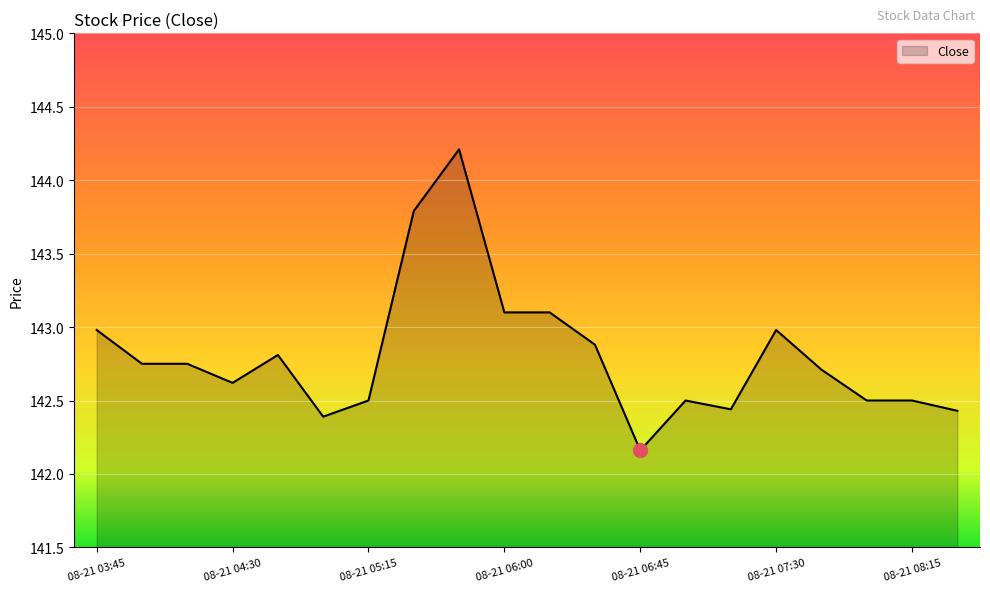

What is the difference between the maximum and minimum values?

2.1